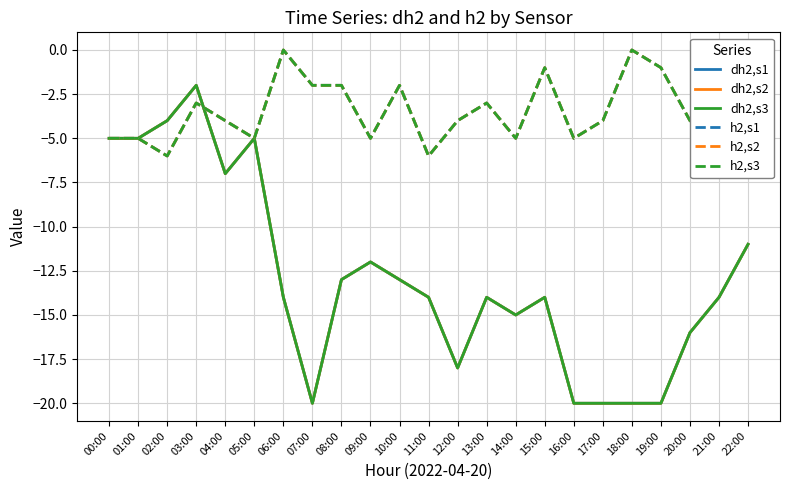

At which label is dh2,s1 closest to -11?

22:00